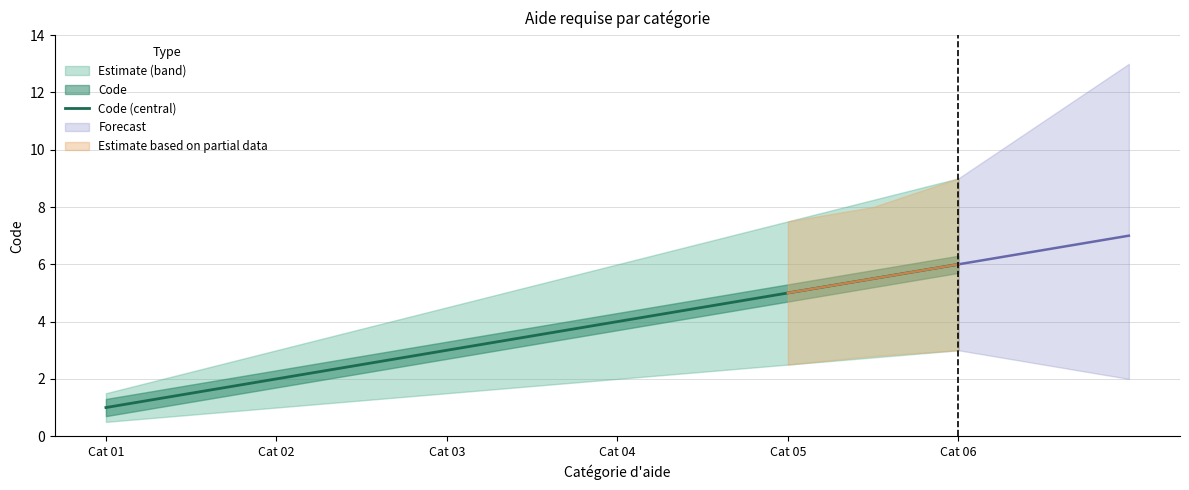

Which category has the highest value across all series?

Cat 06